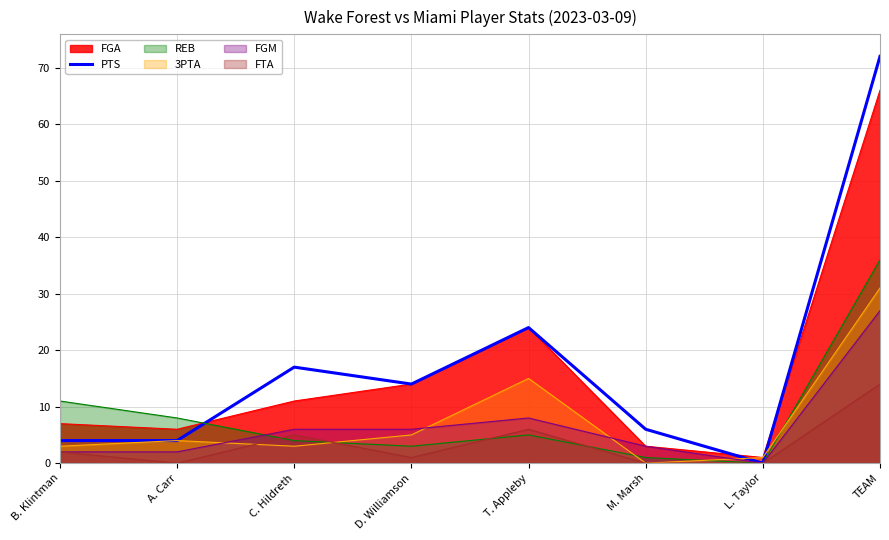

How many positive values are there?

7